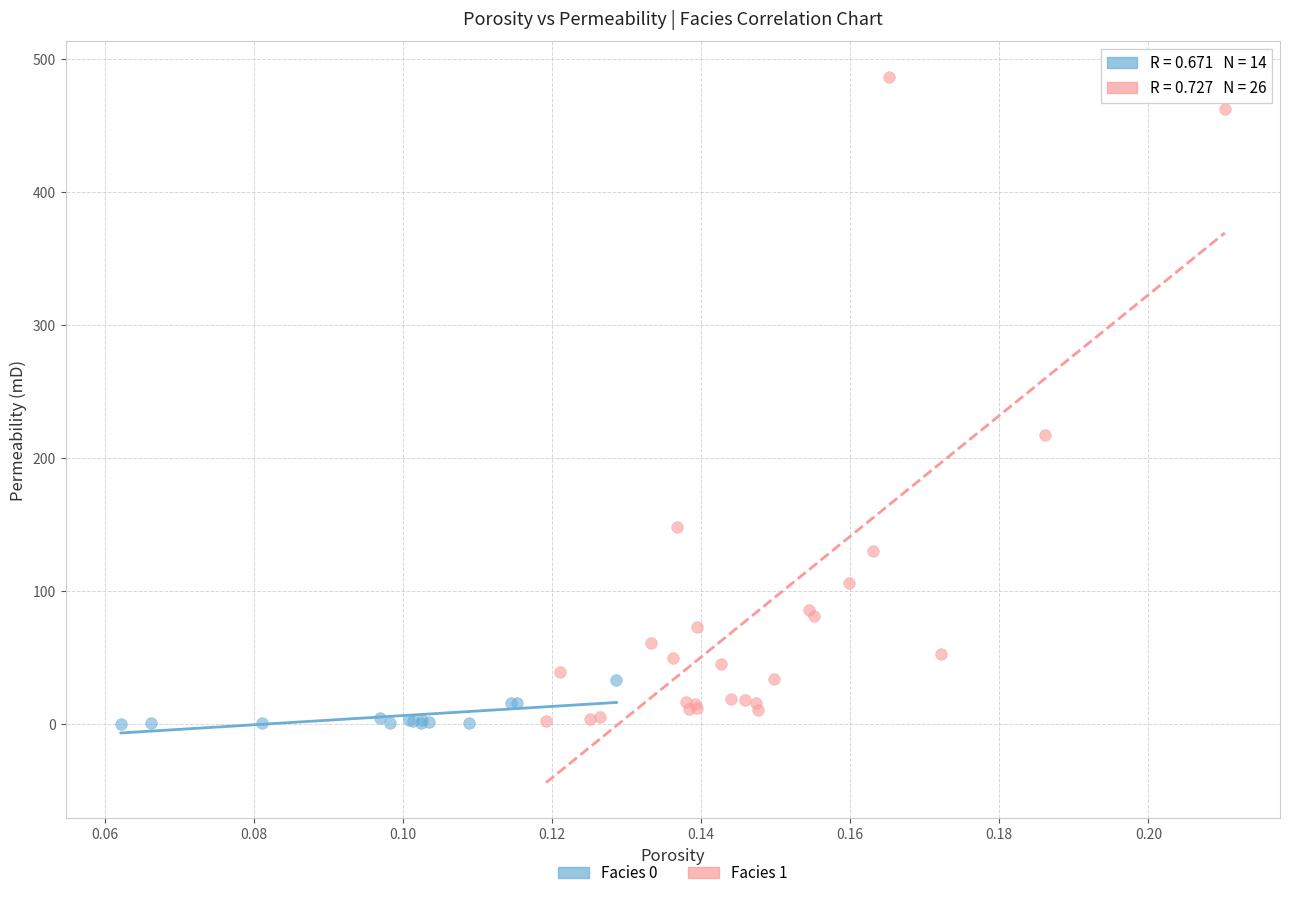

Which series reaches the maximum Y coordinate?

Facies 1